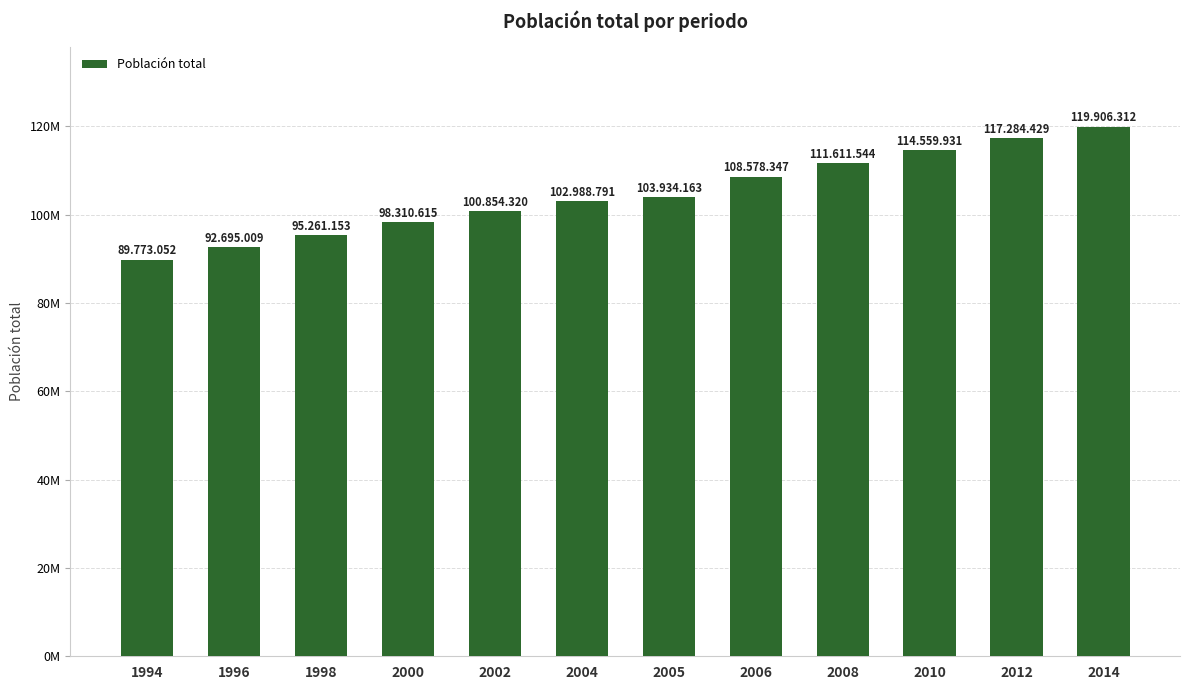

Does the chart contain any negative values?

No